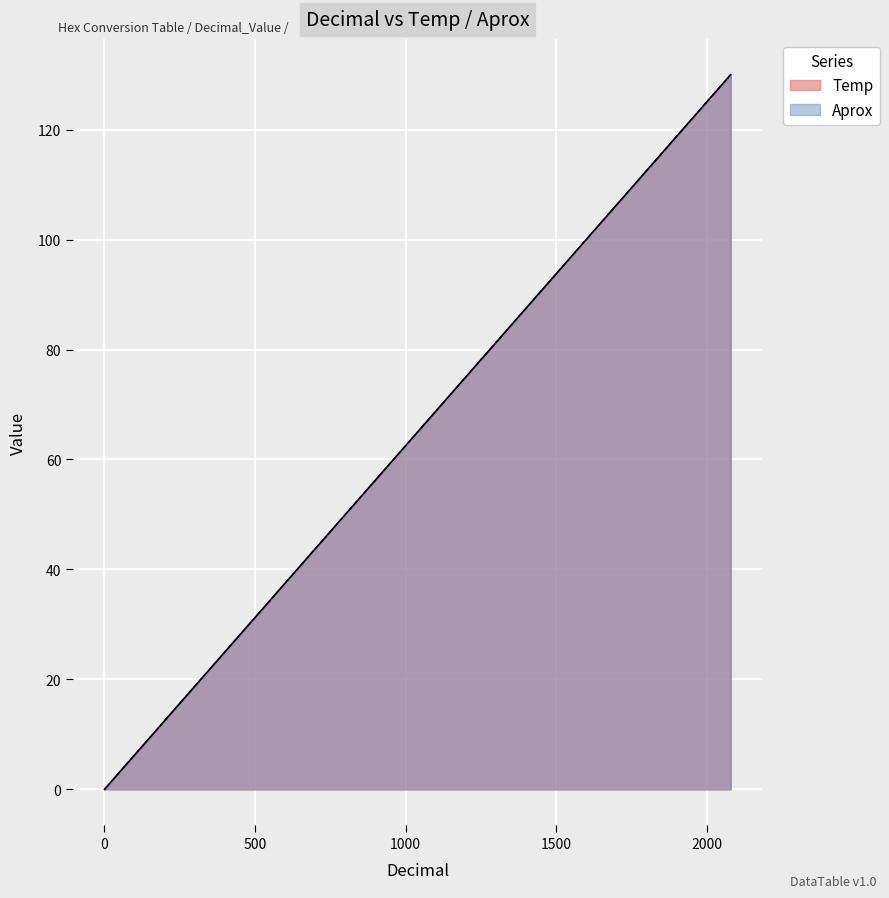

What is the difference between the maximum and second lowest values in the Temp series?

129.9